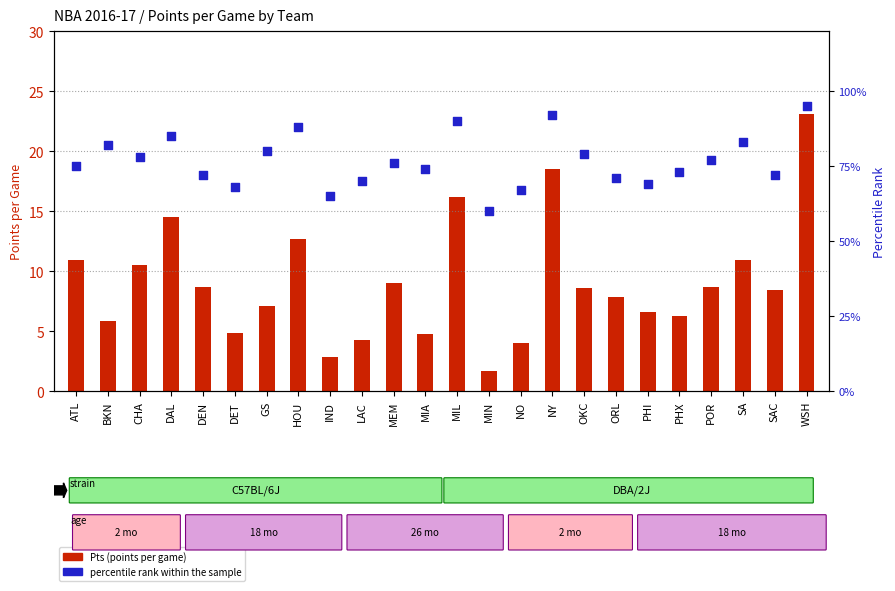

Is the value of Pts at HOU greater than the value of percentile rank within the sample at NY?

No